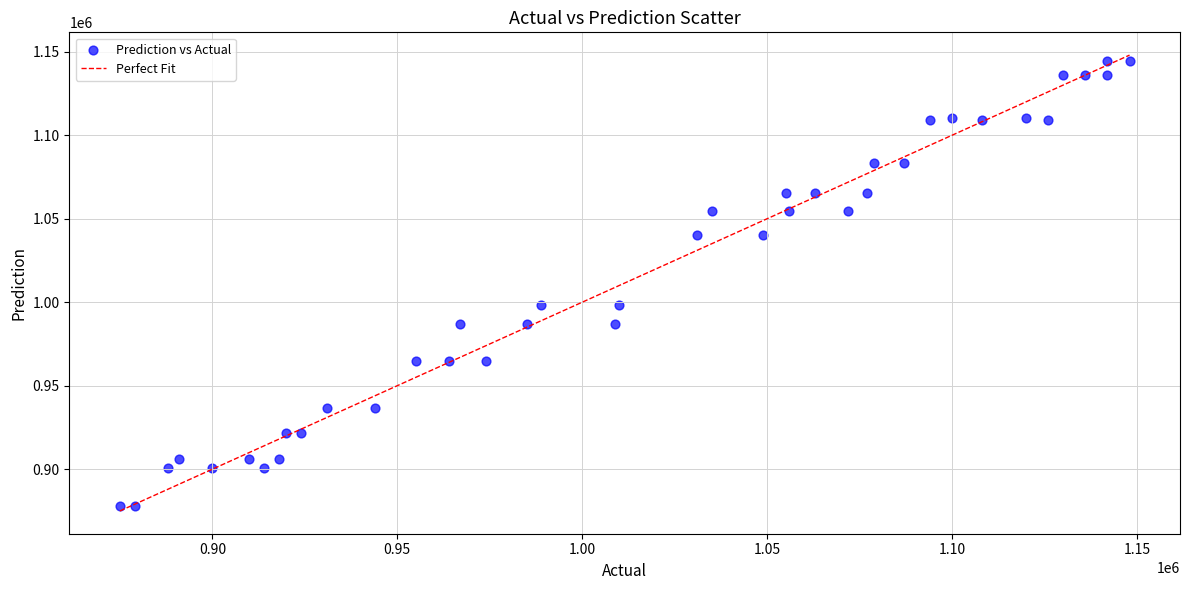

What is the range of X values (max minus min)?

273000.0